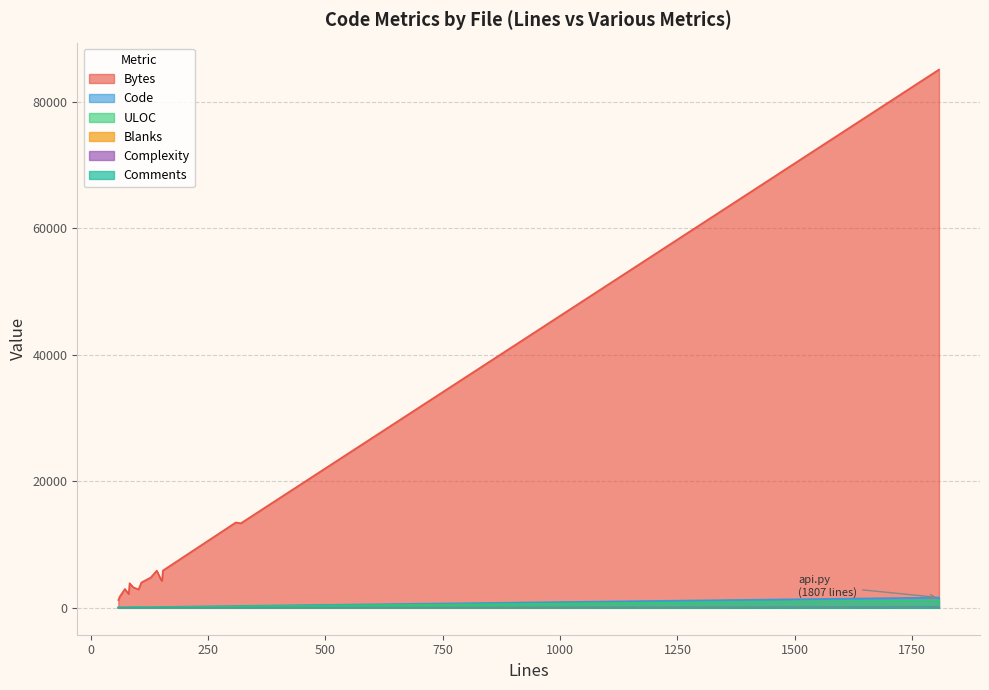

The Comments series shows 0 at cookmate.py. True or false?

True